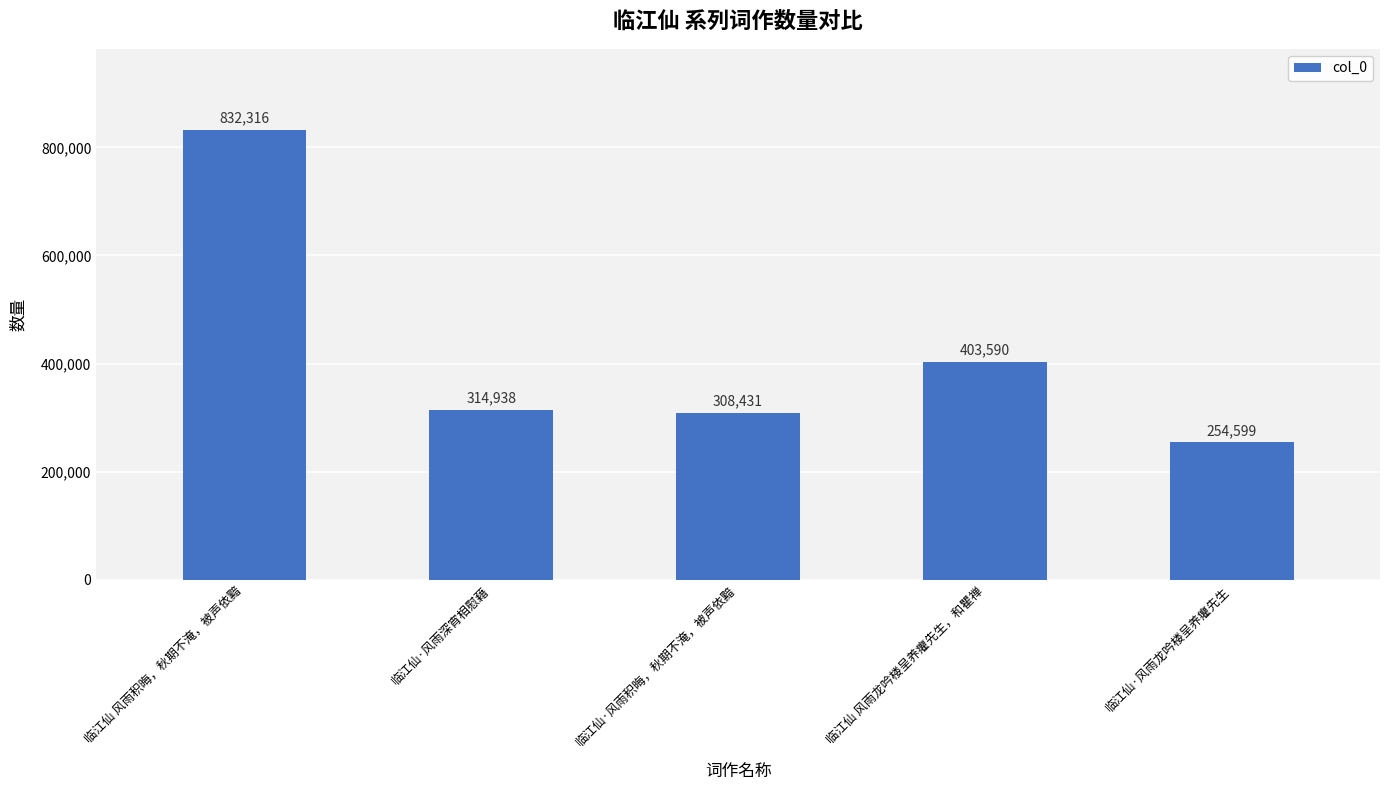

What is the sum of all values?

2113874